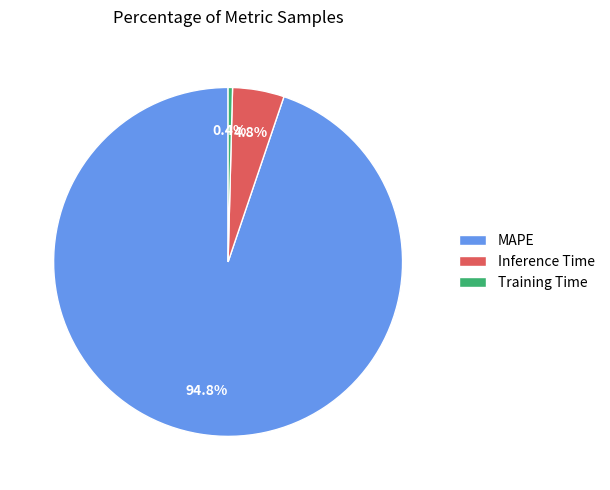

The MAPE slice represents 95% of the pie. True or false?

True